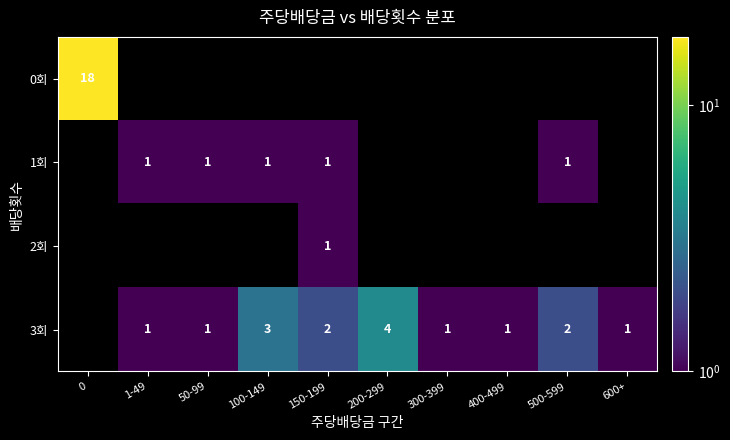

Is it true that 1회 equals 2 at 50-99?

False